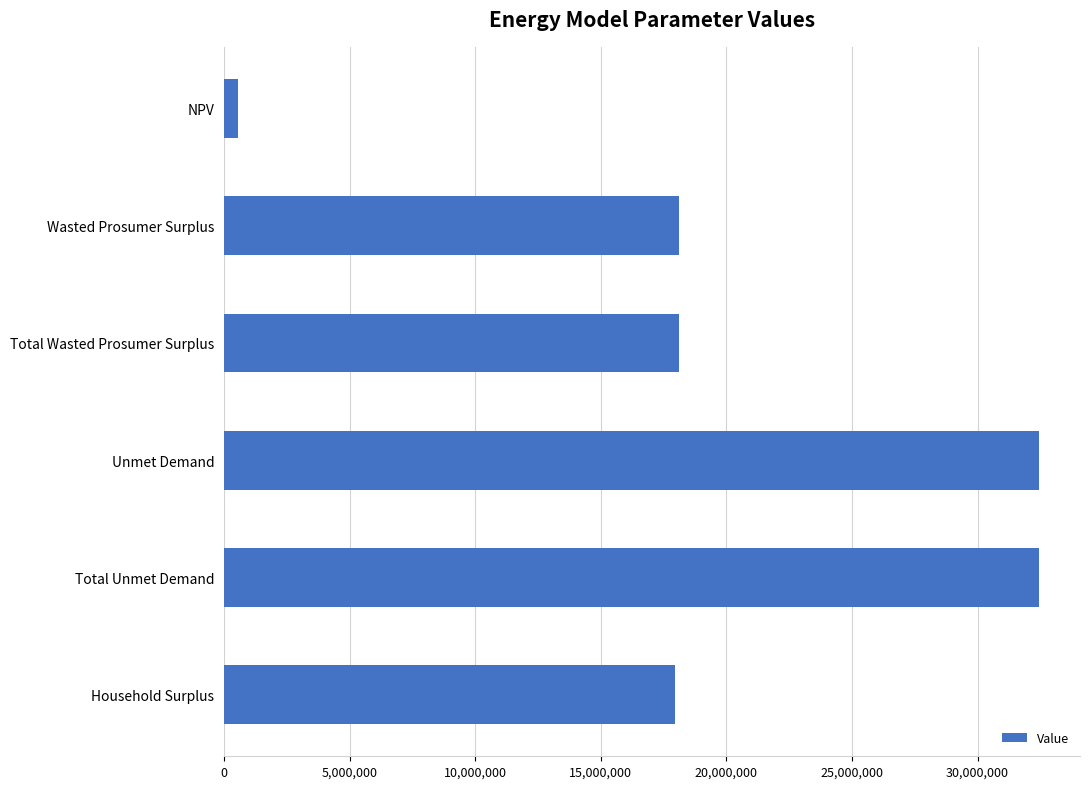

What is the average value?

19937055.4